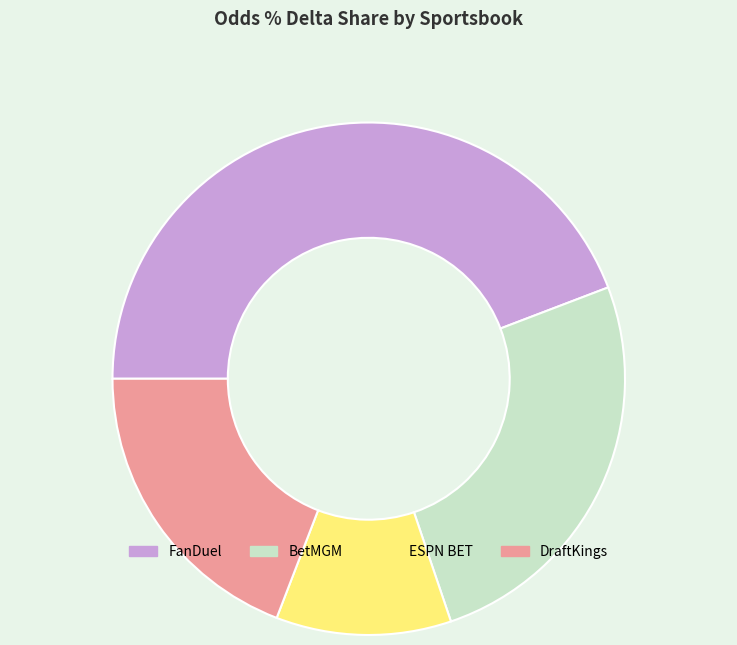

What is the smallest slice in the pie chart?

ESPN BET